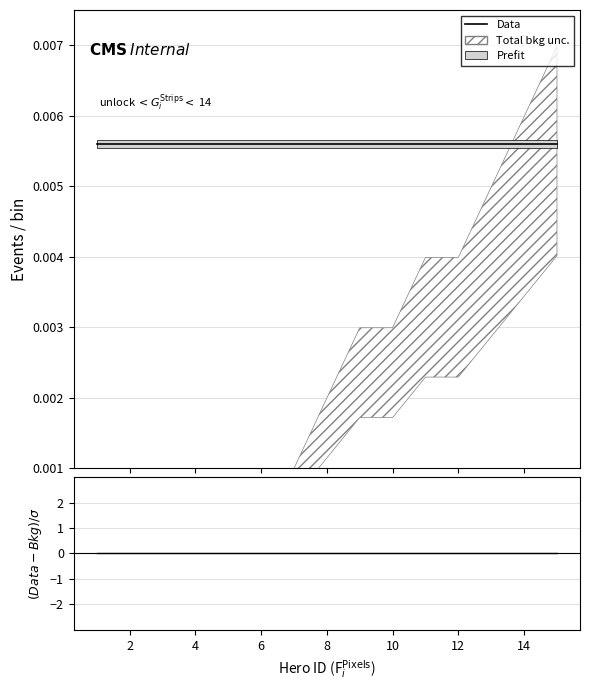

True or false: (Data-Bkg)/σ and Data intersect in this chart.

False